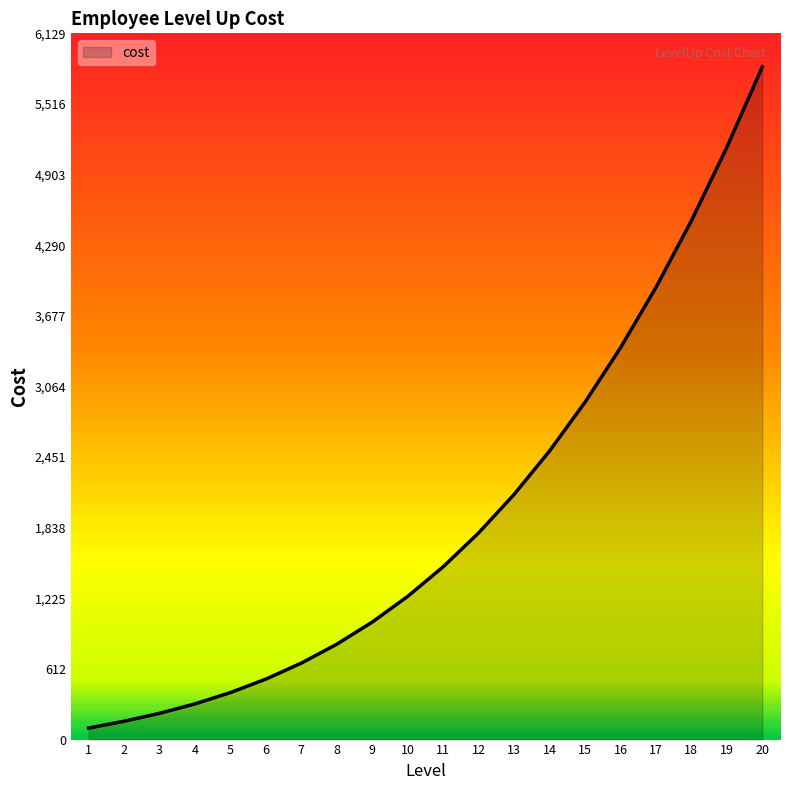

How many values are below 1500?

10